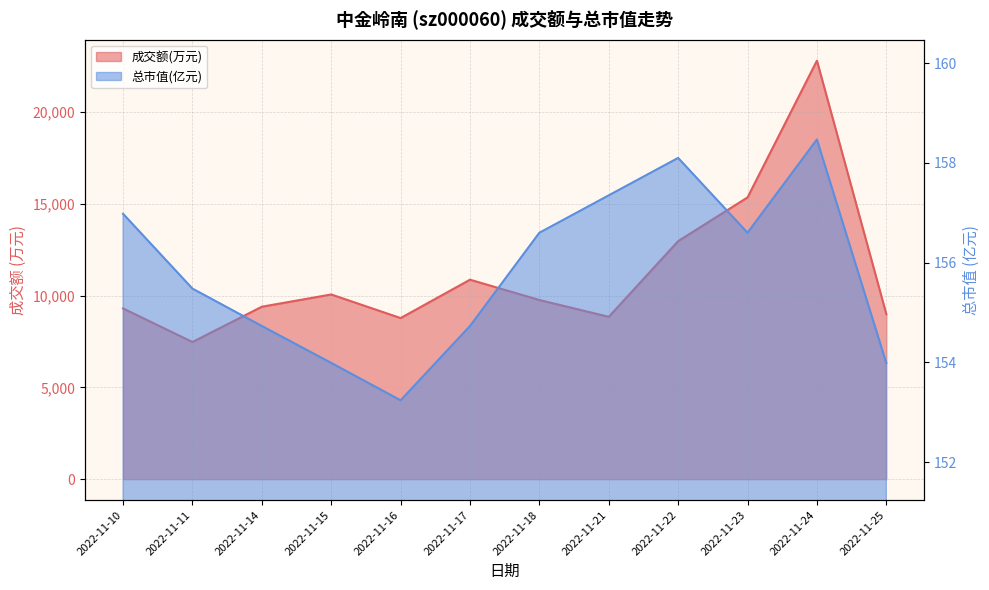

How many values in the 成交额(万元) series exceed 9756?

5